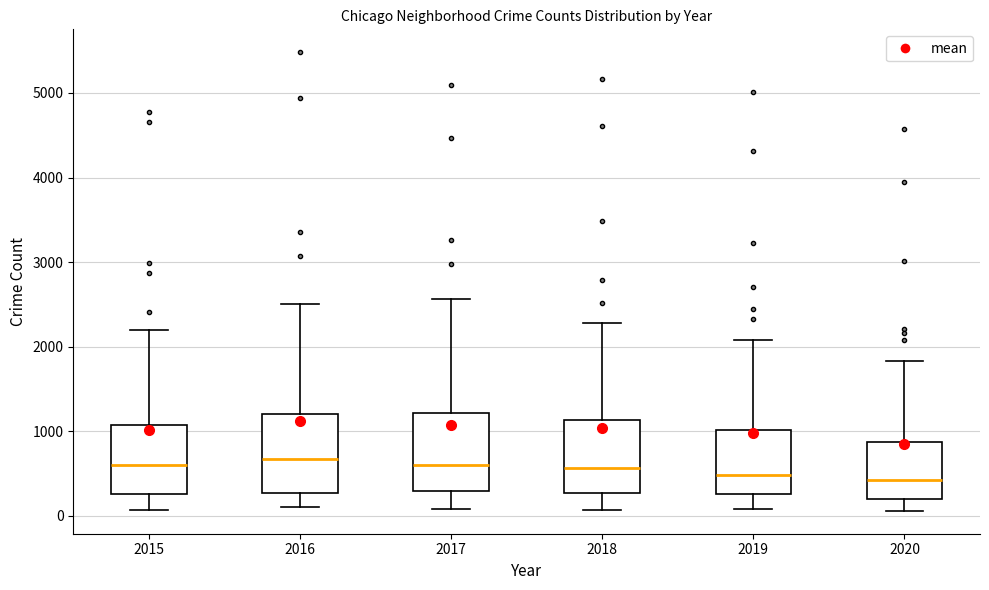

Reading left to right, transcribe this box plot: for each box, give where its median line is, the range the box spans, and where its two whiskers end, as read against the y-axis. The values are not printed on the chart, so give them approximately, as read against the axis.

2015: median 600, box 300 to 1100, whiskers 100 to 2200
2016: median 700, box 300 to 1200, whiskers 100 to 2500
2017: median 600, box 300 to 1200, whiskers 100 to 2600
2018: median 600, box 300 to 1100, whiskers 100 to 2300
2019: median 500, box 300 to 1000, whiskers 100 to 2100
2020: median 400, box 200 to 900, whiskers 100 to 1800